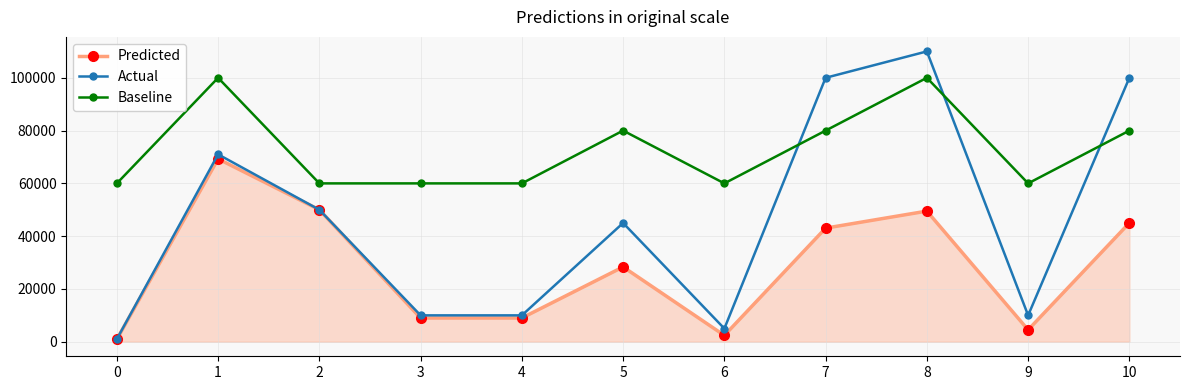

At 1, list the series in order from largest to smallest.

Baseline, Actual, Predicted